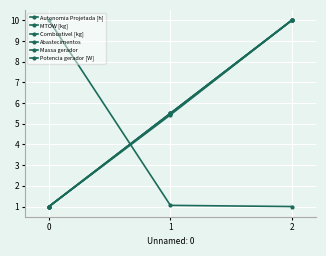

Is this an area chart (filled region under the line)?

No